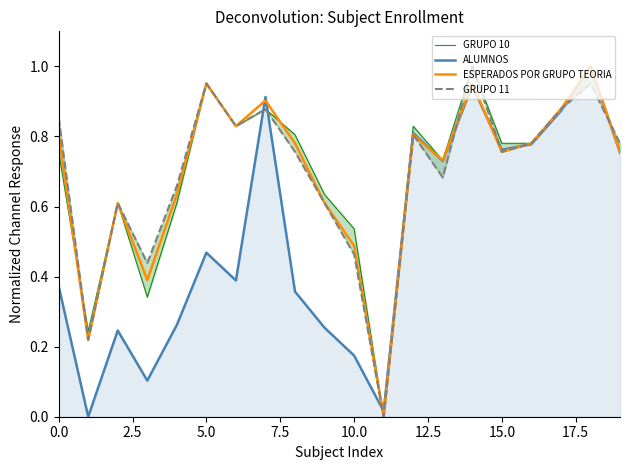

What is the average value of the GRUPO 11 series?

0.7